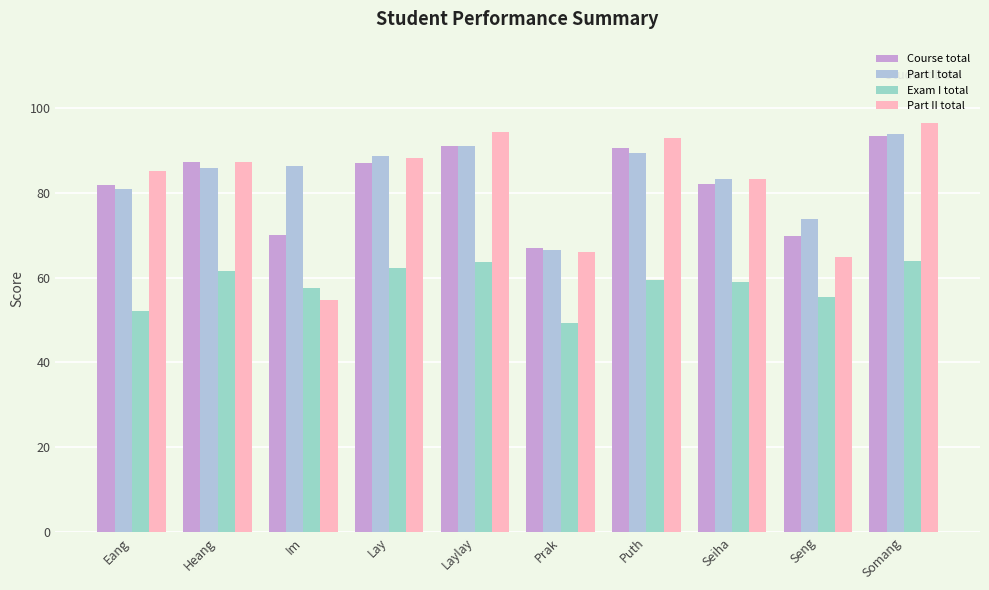

How many values in the Course total series are below 87?

5